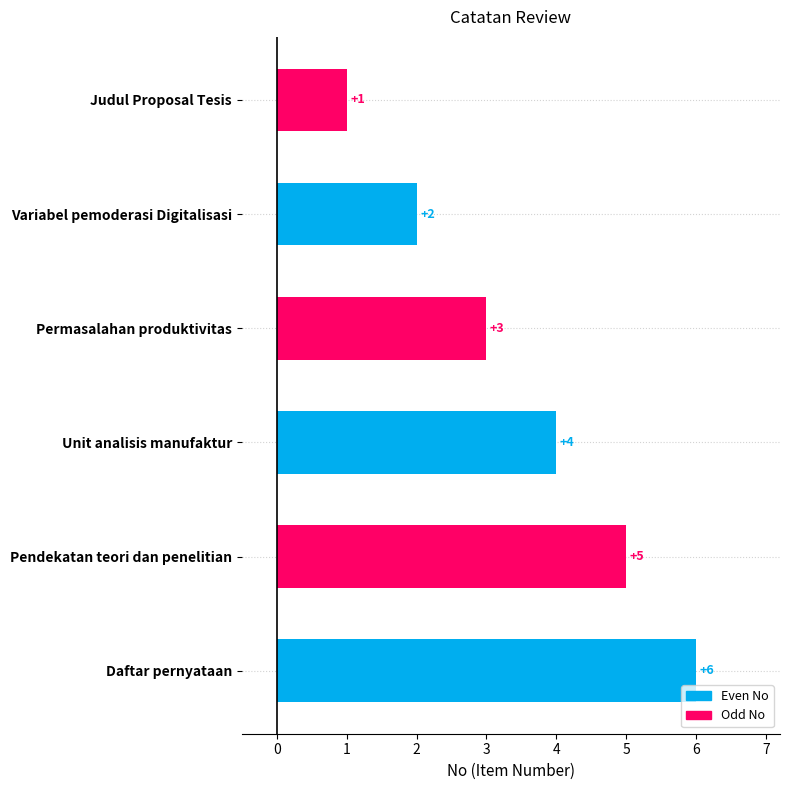

What is the label of the 2nd bar from the bottom?

Pendekatan teori dan penelitian